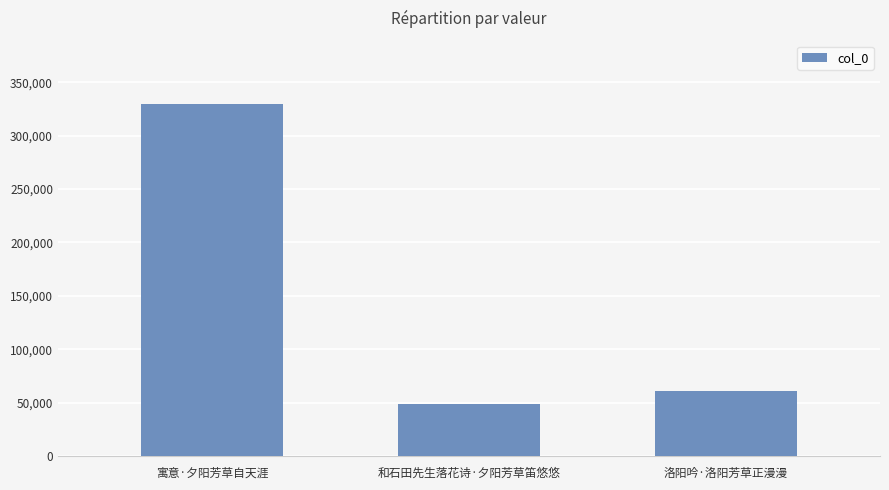

Are the bars horizontal?

No